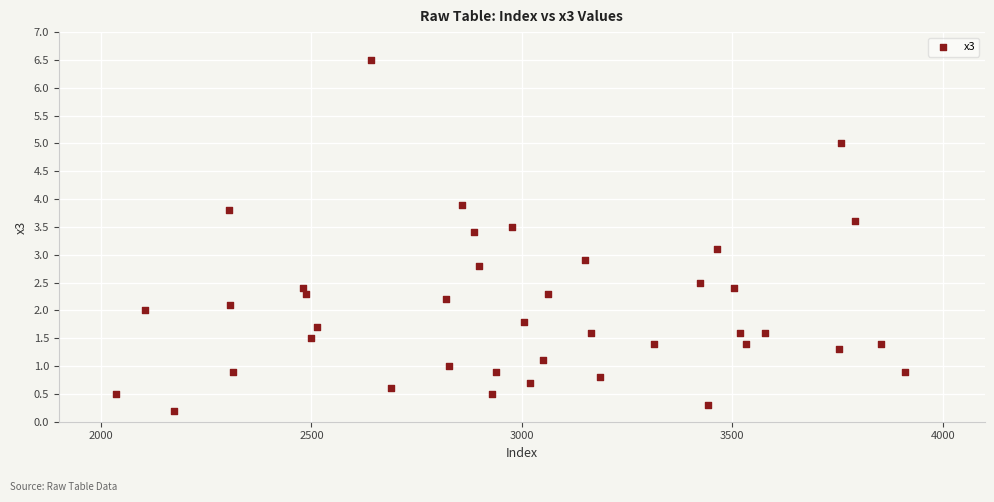

What is the range of X values (max minus min)?

1876.0